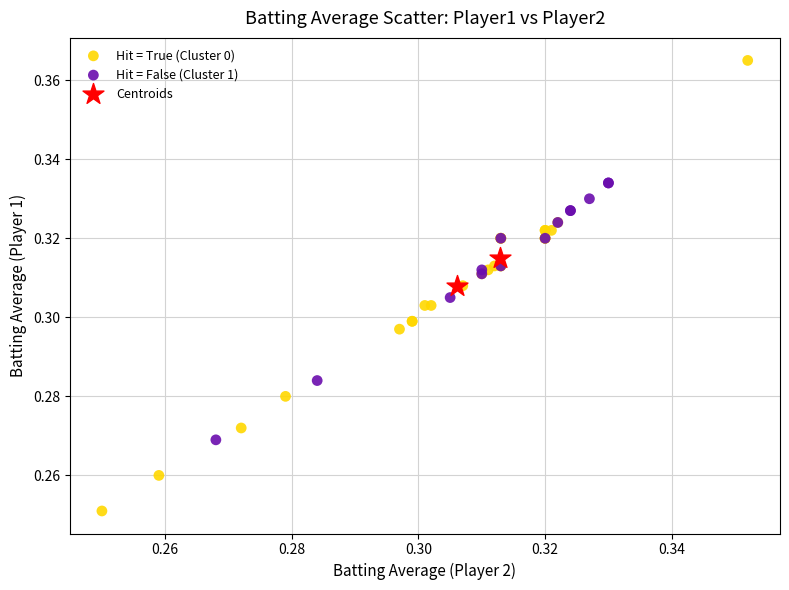

Which series has the largest Y range (max minus min)?

Hit = True (Cluster 0)